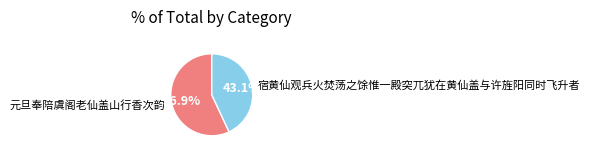

To the nearest percent, what is the average slice percentage?

50%